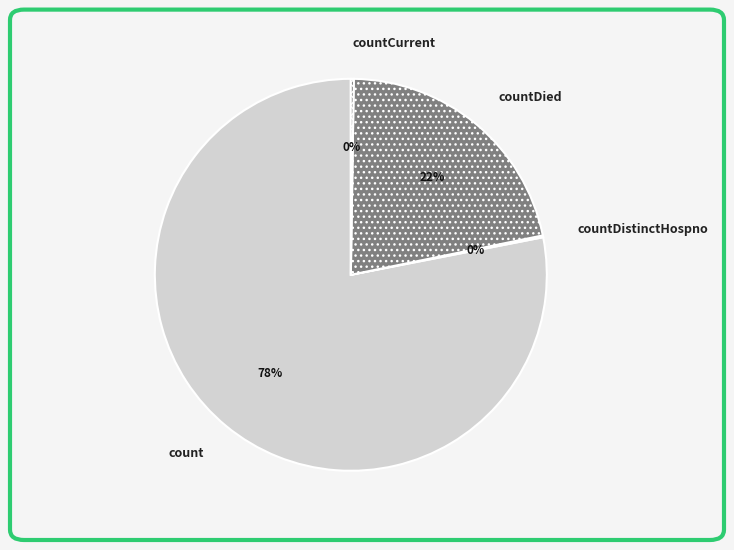

Between count and countDied, which is larger?

count